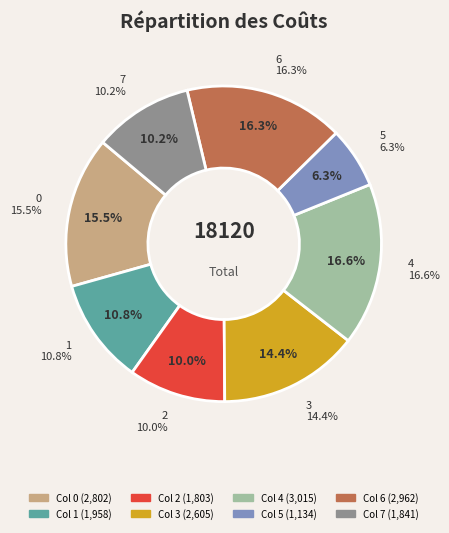

Which slice is the largest?

4